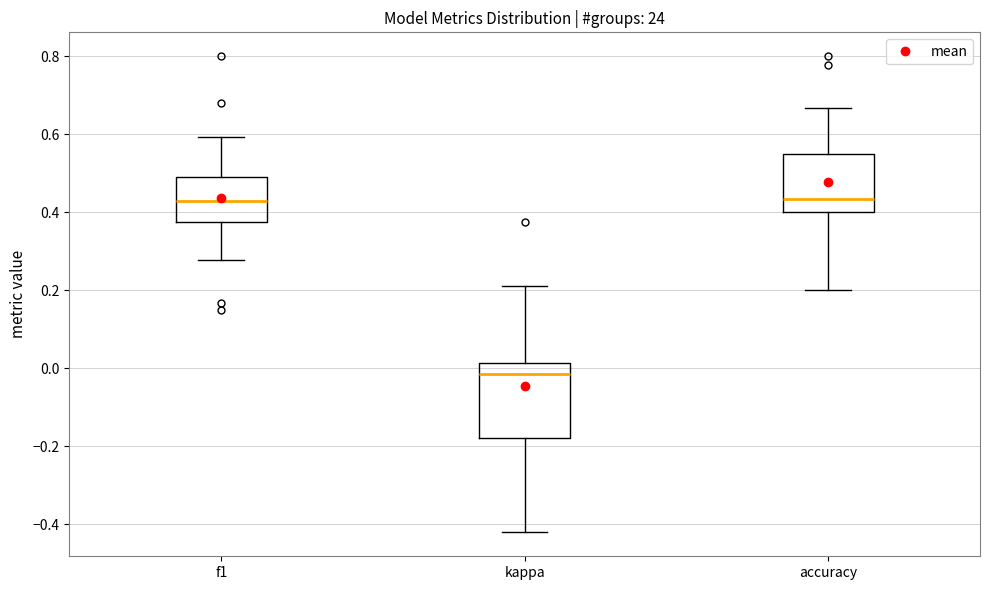

Where does the median line of the box for f1 sit on the y-axis? The values are not printed on the chart, so give them approximately, as read against the axis.

0.42